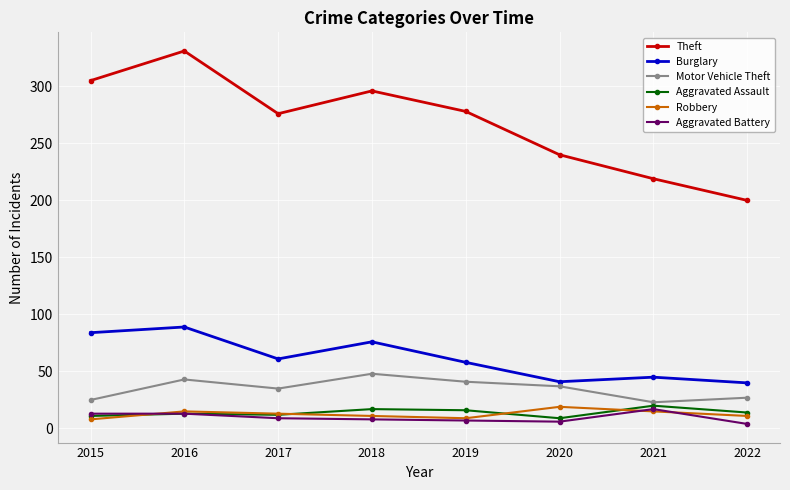

How many data points in Theft are less than 278?

4